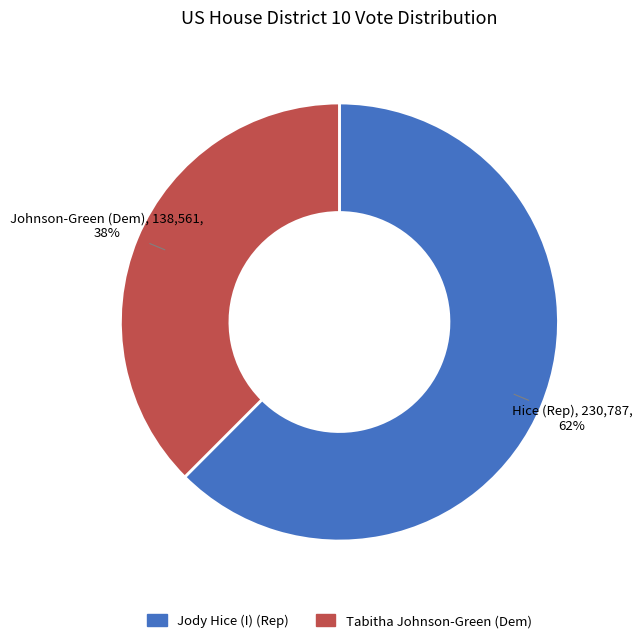

To the nearest percent, what is the average slice percentage?

50%